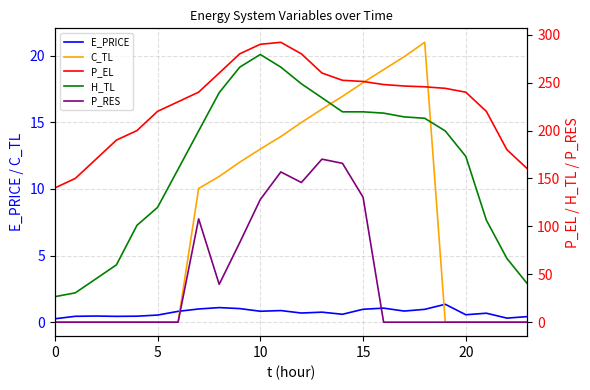

How many data points in P_RES are above 0?

9